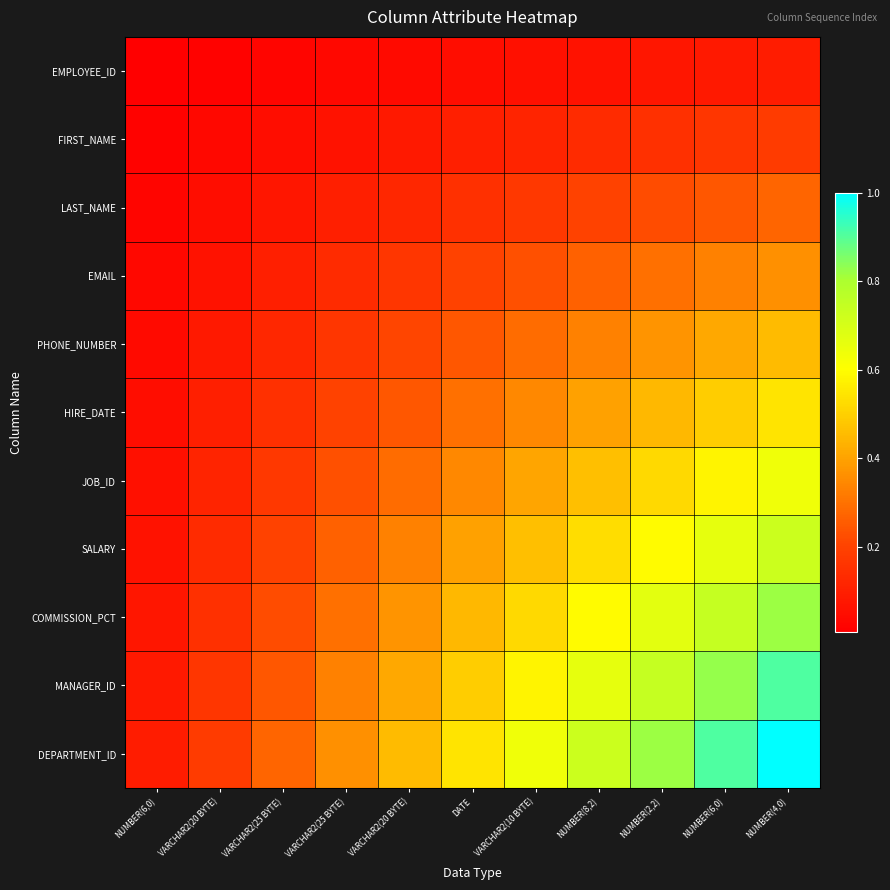

At how many categories does at least one series exceed 0?

11